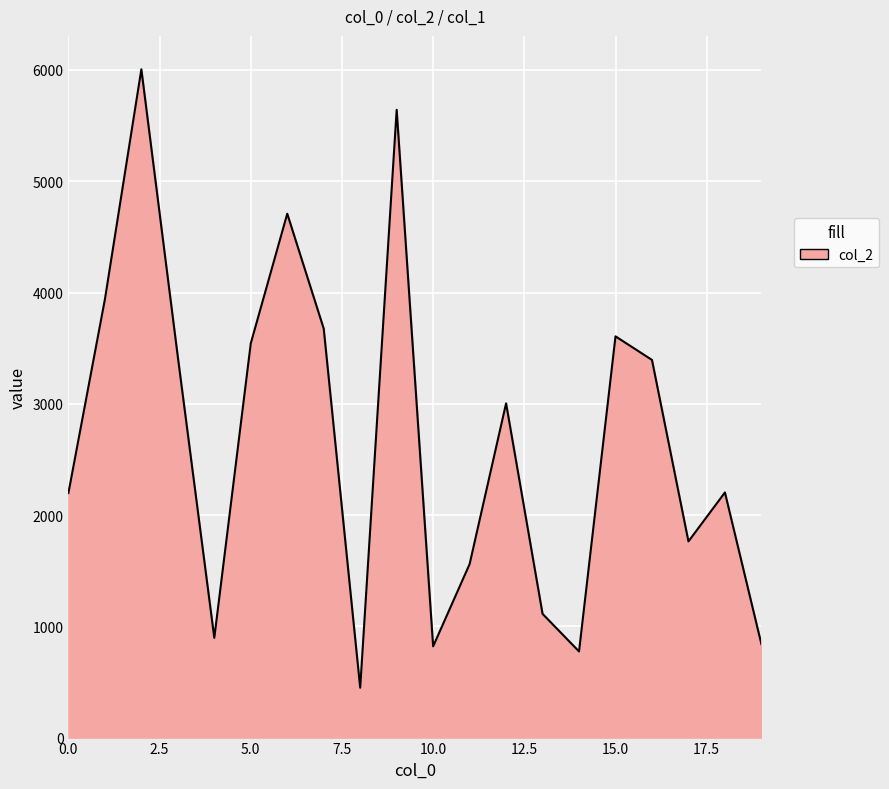

How many values are below 3004?

10